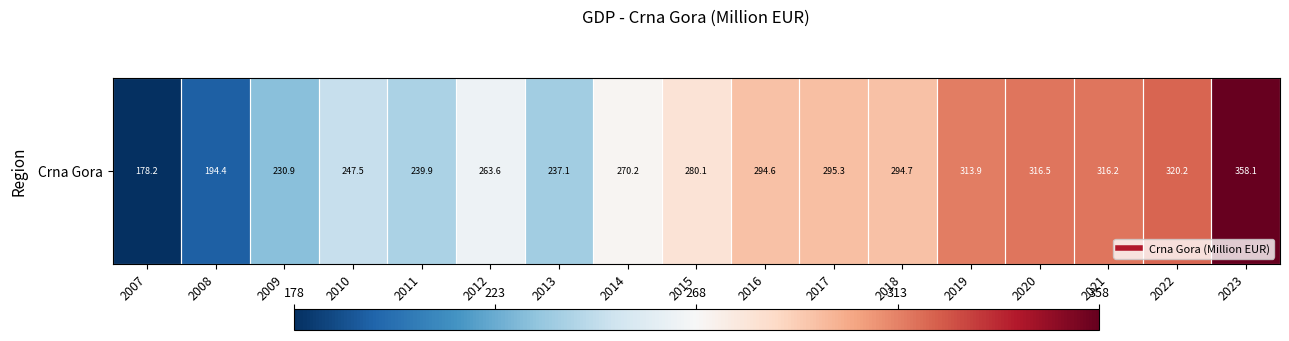

The value at 2013 is 237.1. True or false?

True